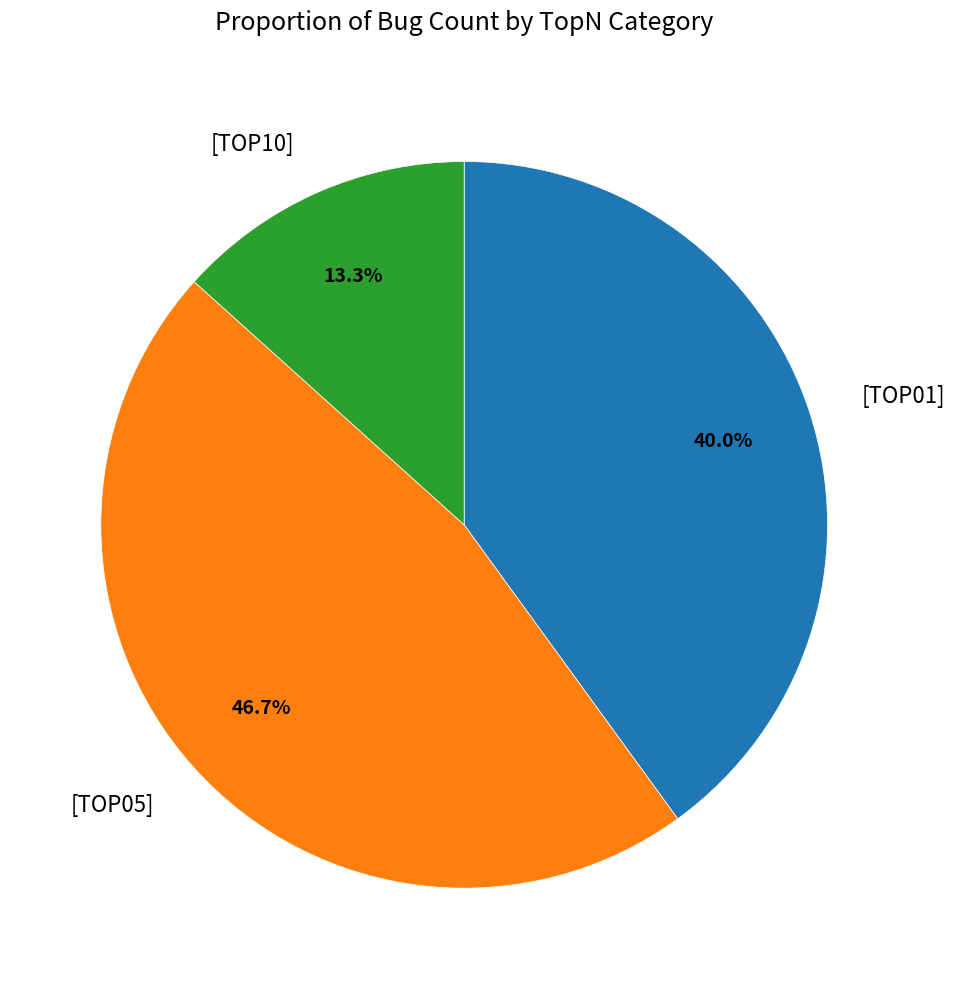

To the nearest percent, what is the combined percentage of [TOP01] and [TOP10]?

53%